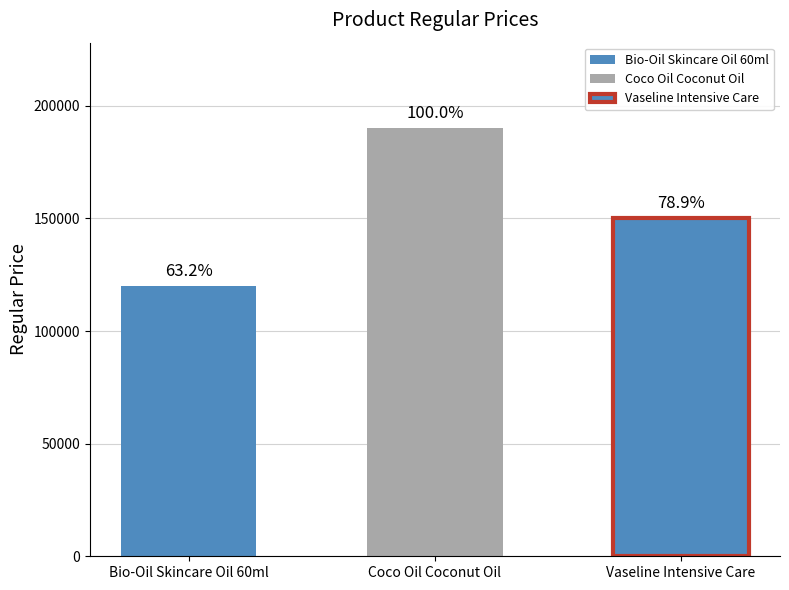

What is the change in value from Coco Oil Coconut Oil to Vaseline Intensive Care?

-40000